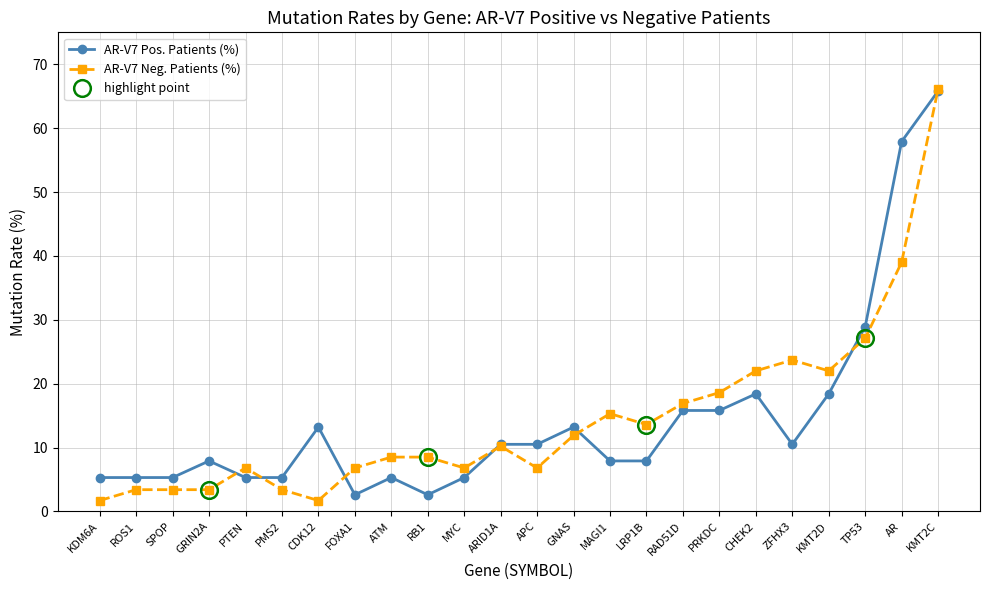

Where is the first local minimum for AR-V7 Pos. Patients (%)?

FOXA1